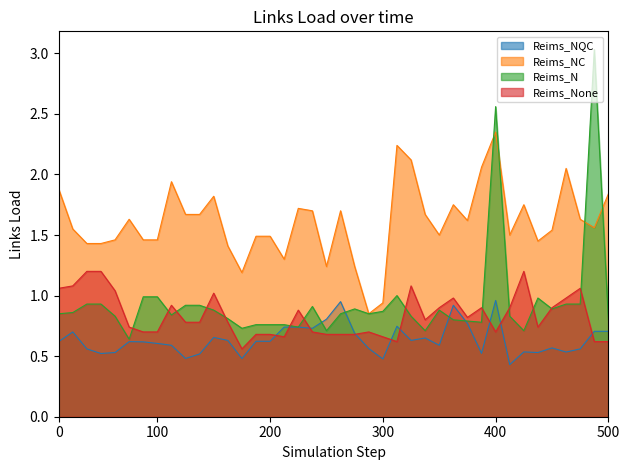

At how many categories does at least one series exceed 0?

40